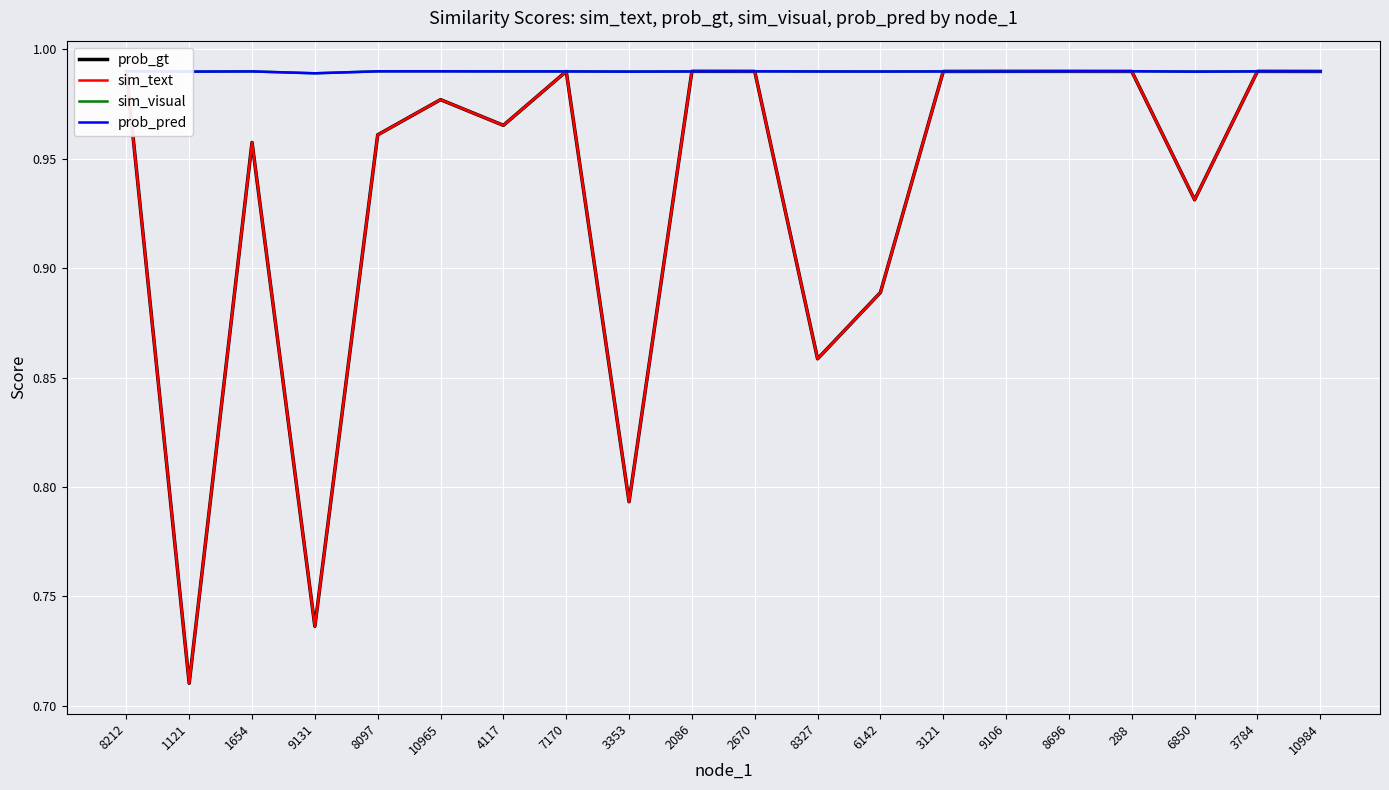

Is this an area chart (filled region under the line)?

No